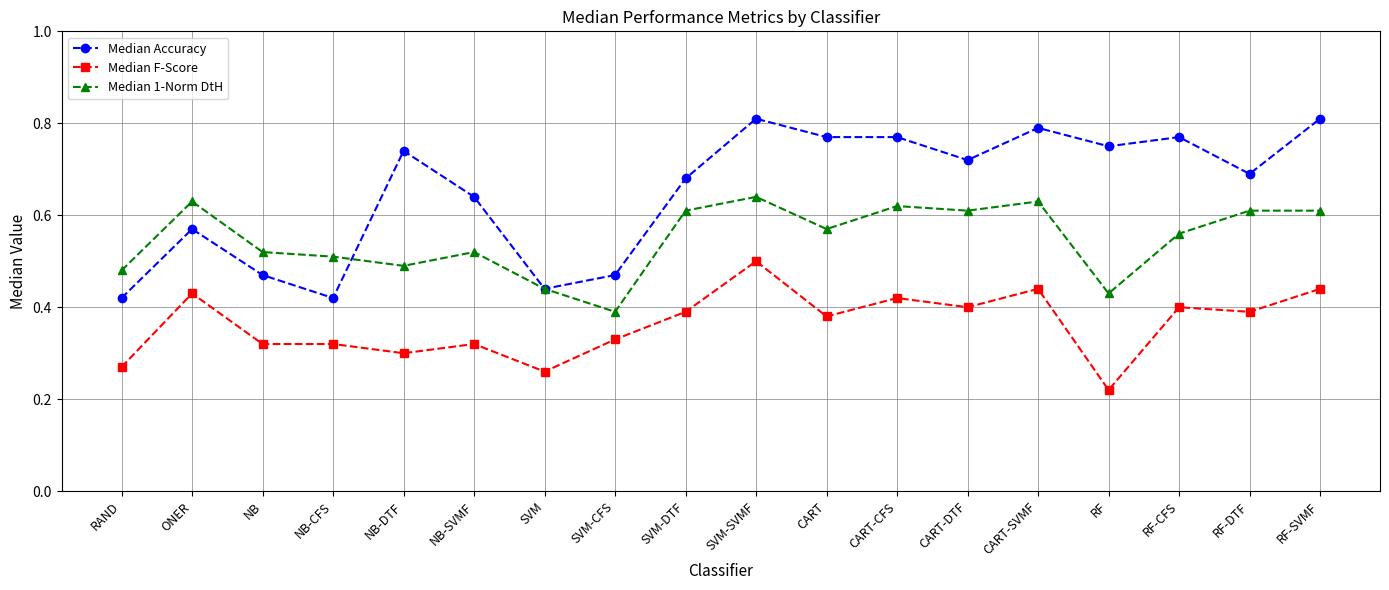

Which series changed the most between NB and RF-CFS?

Median Accuracy